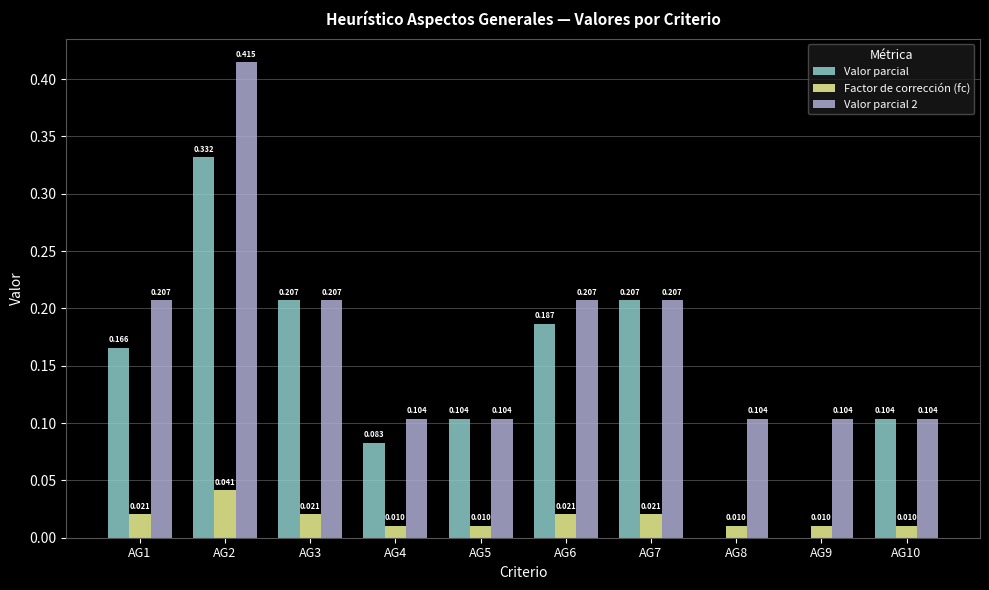

What are all the series names shown in the legend?

Valor parcial, Factor de corrección (fc), Valor parcial 2